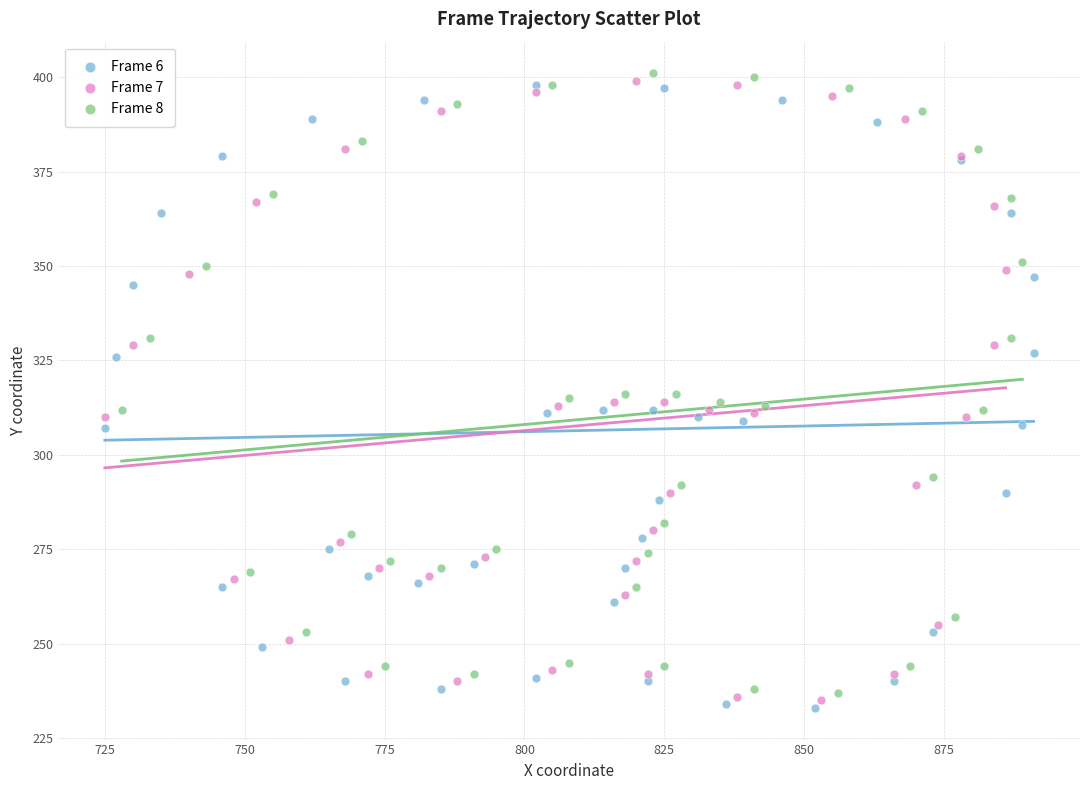

Which series has the widest spread of Y values?

Frame 6